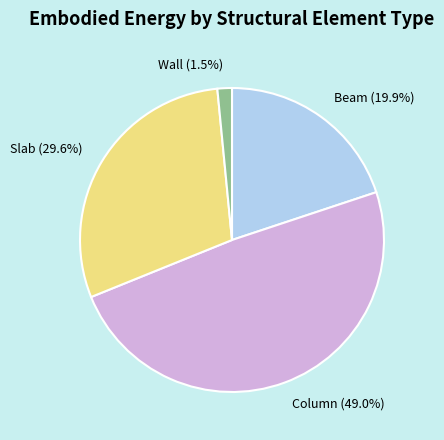

To the nearest percent, what percentage of the pie is Slab?

30%